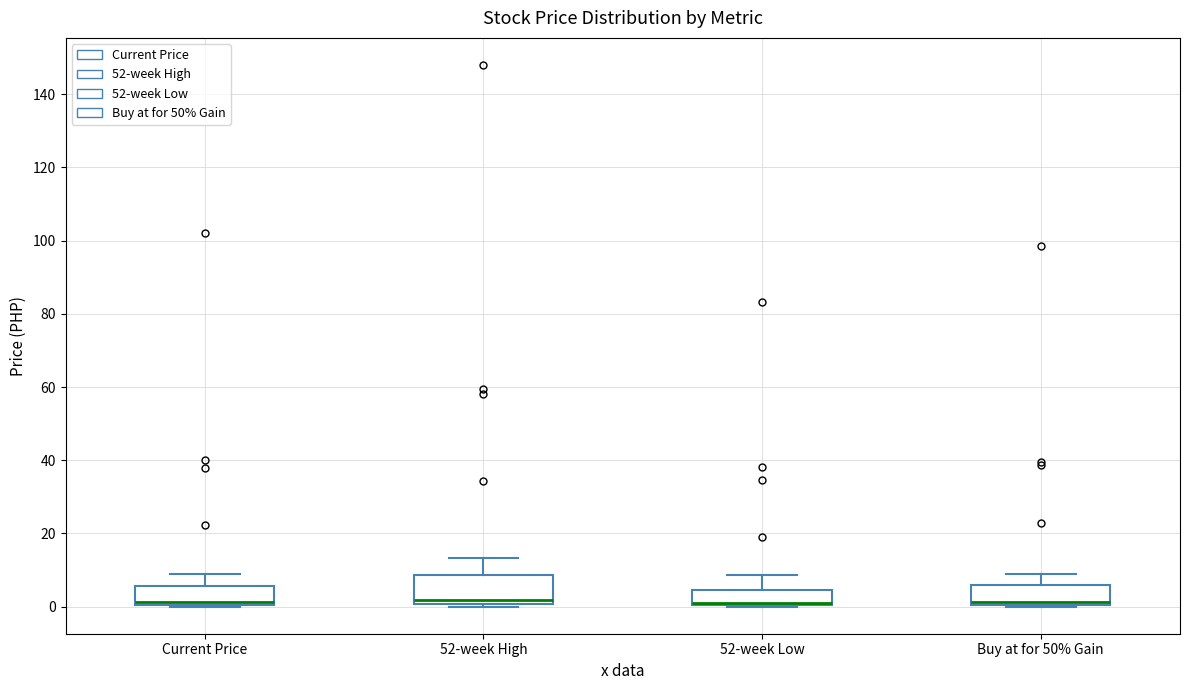

Which box is the tallest, from its lower edge to its upper edge?

52-week High